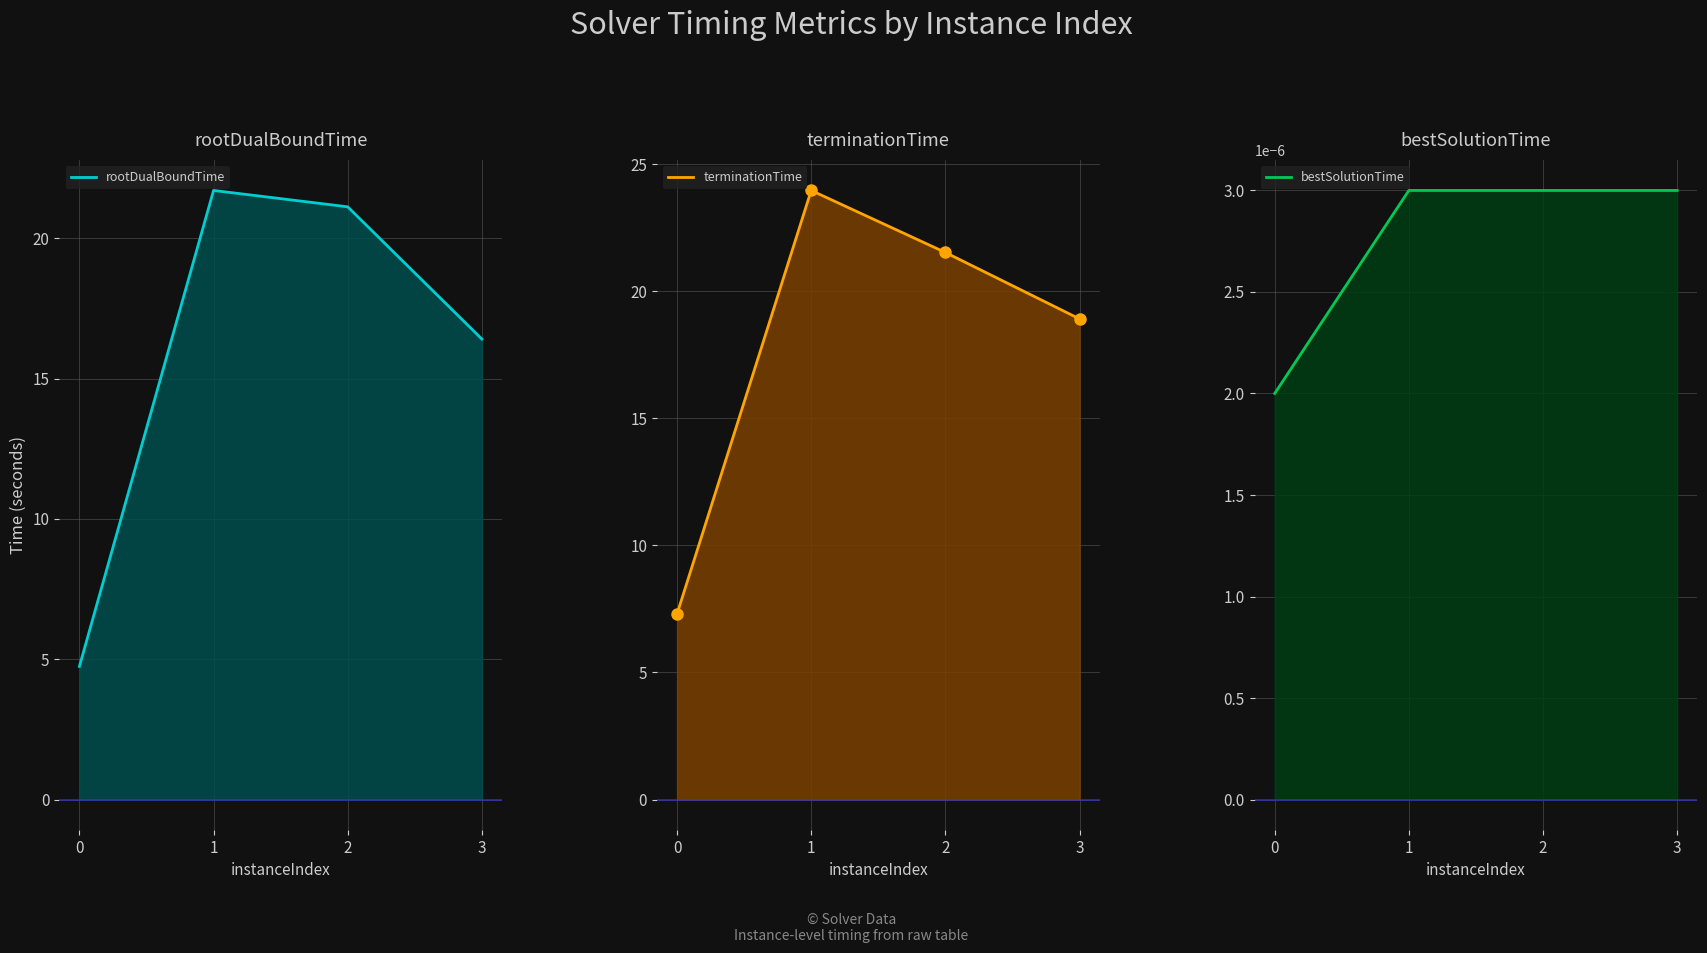

Between 0 and 3, which series saw the biggest shift?

rootDualBoundTime